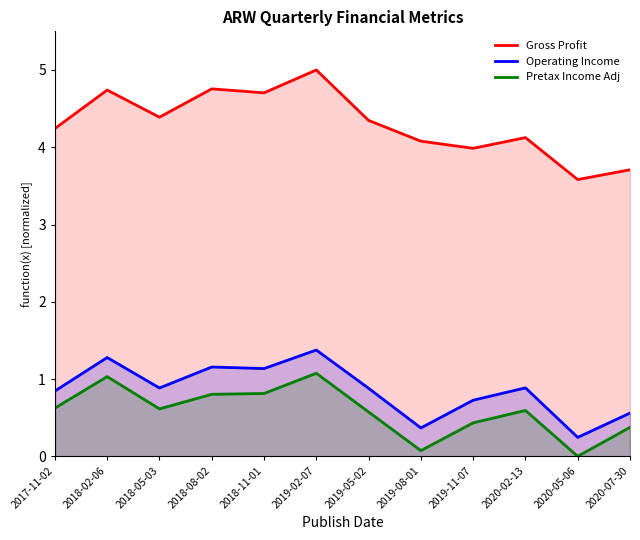

True or false: Operating Income and Gross Profit intersect in this chart.

False